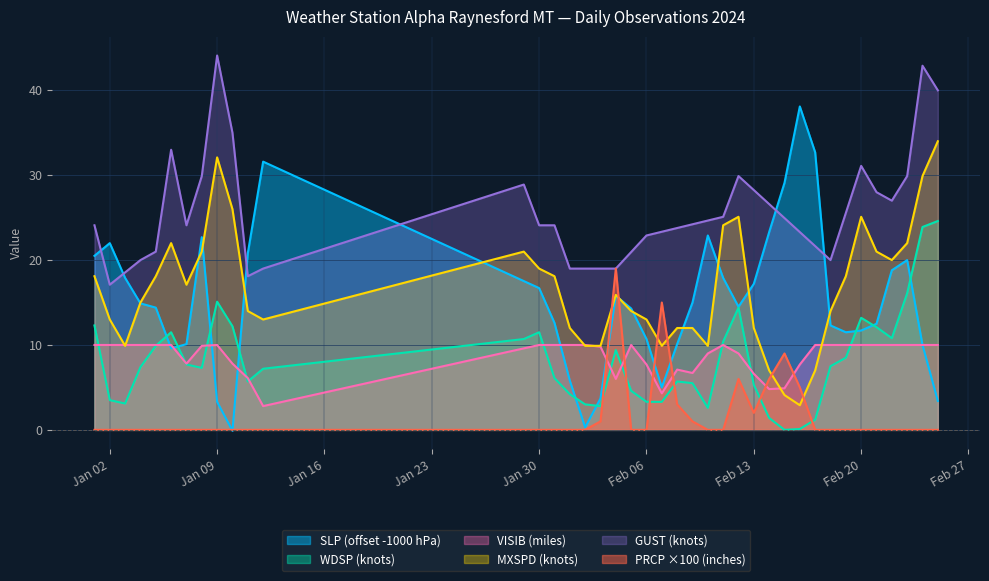

The MXSPD (knots) series shows 42.3 at Feb 20. True or false?

False